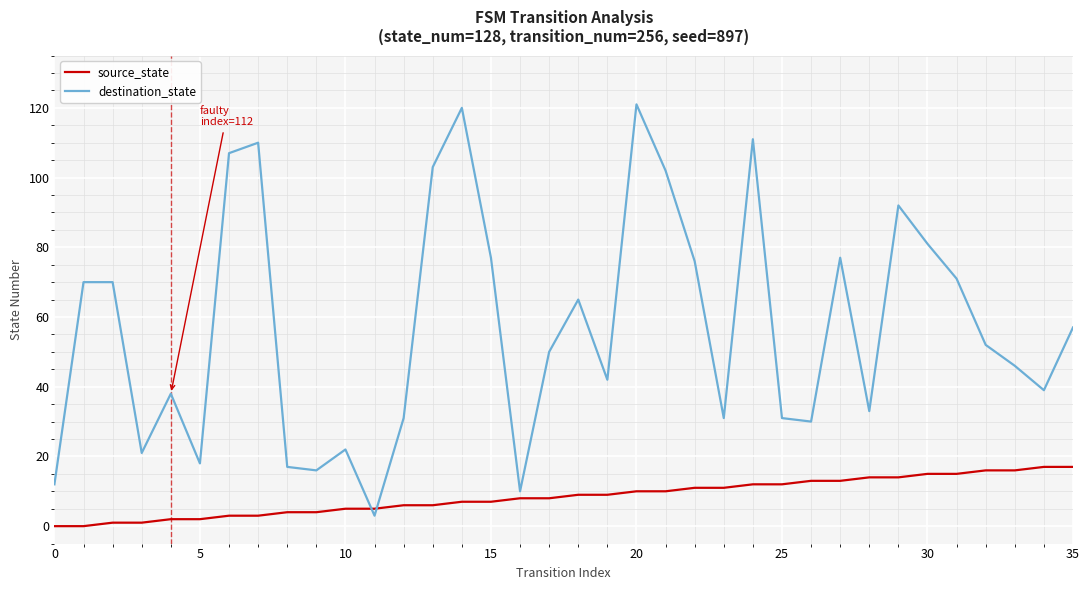

What is the maximum value shown in the chart?

121